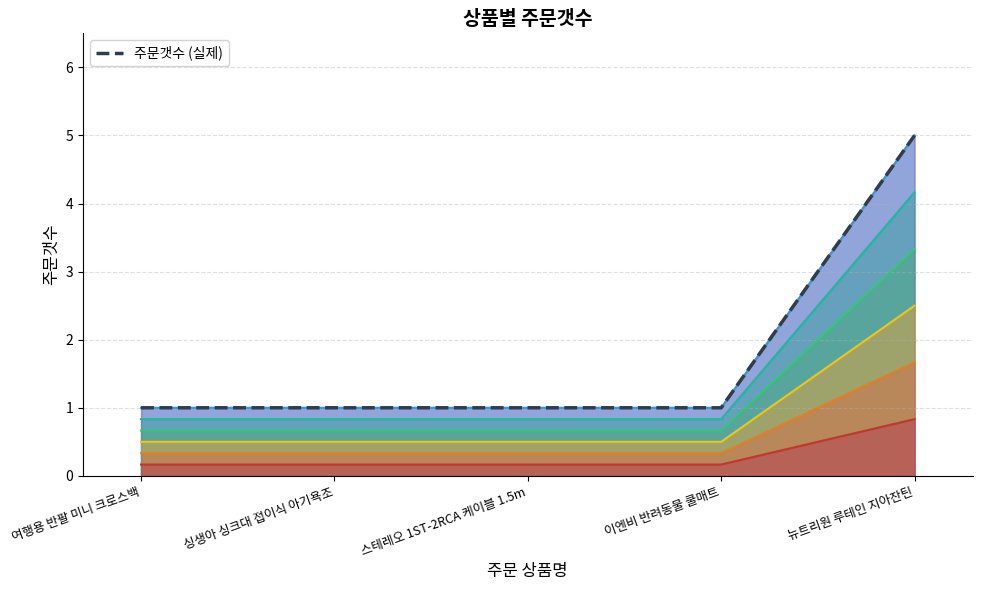

What is the value of the 2nd point from the left?

1